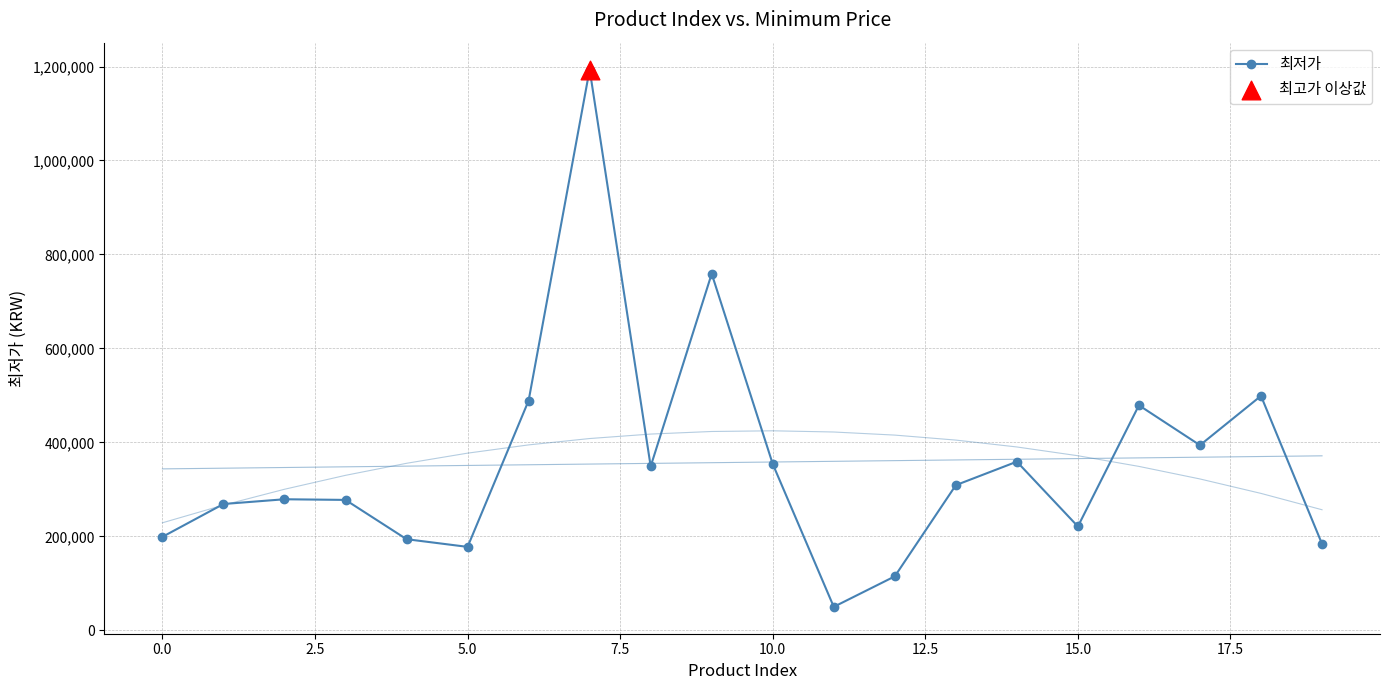

What is the highest value of the 최저가 series?

1193570